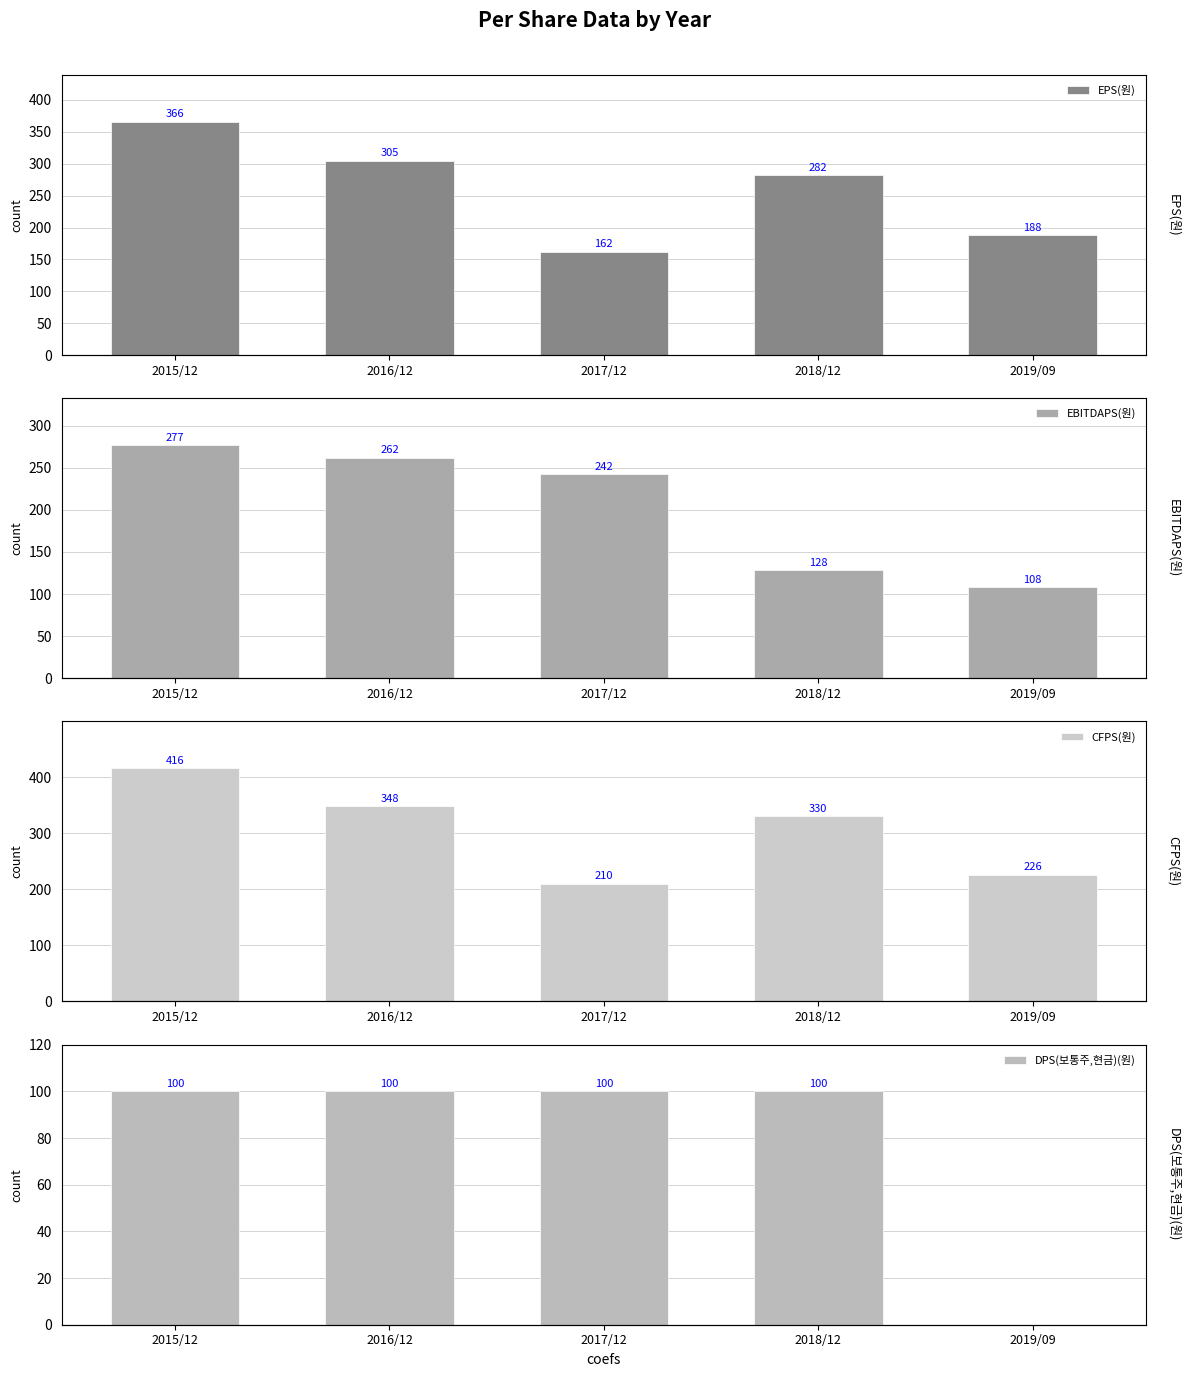

Where is CFPS(원) nearest to the value 313?

2018/12